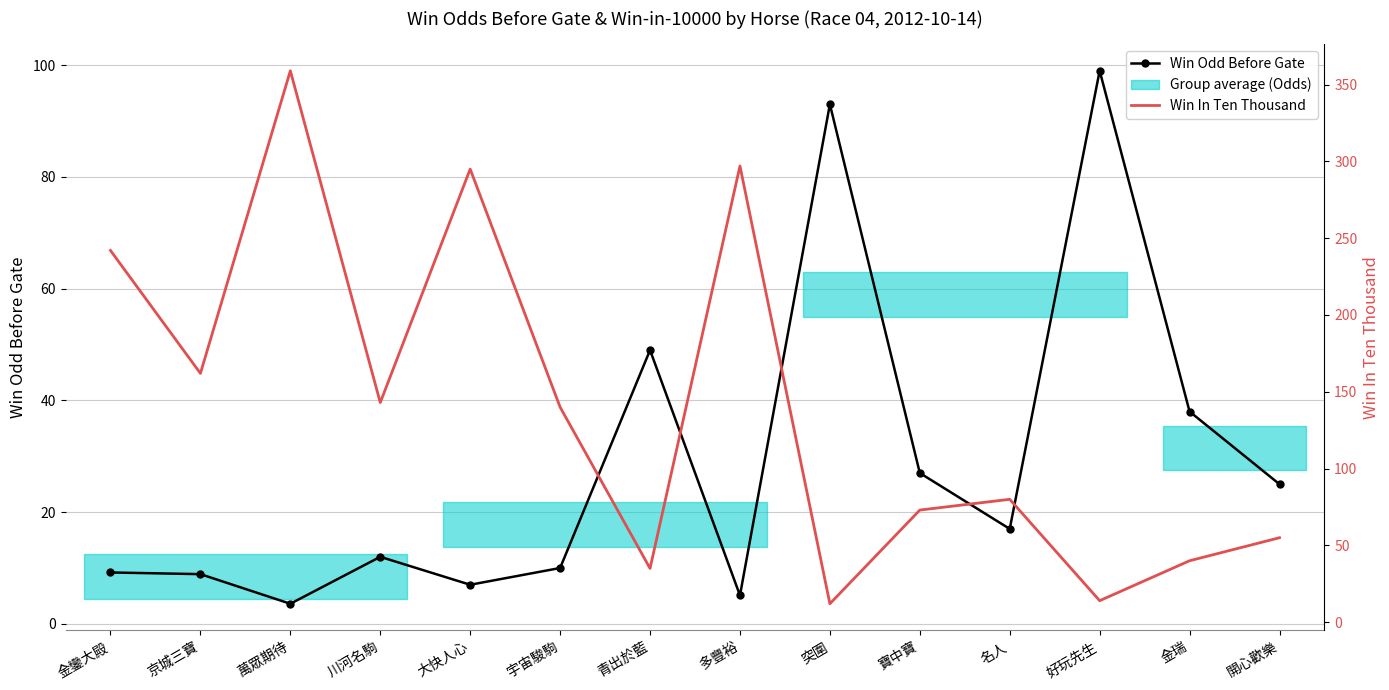

What is the average value of the Win In Ten Thousand series?

139.1